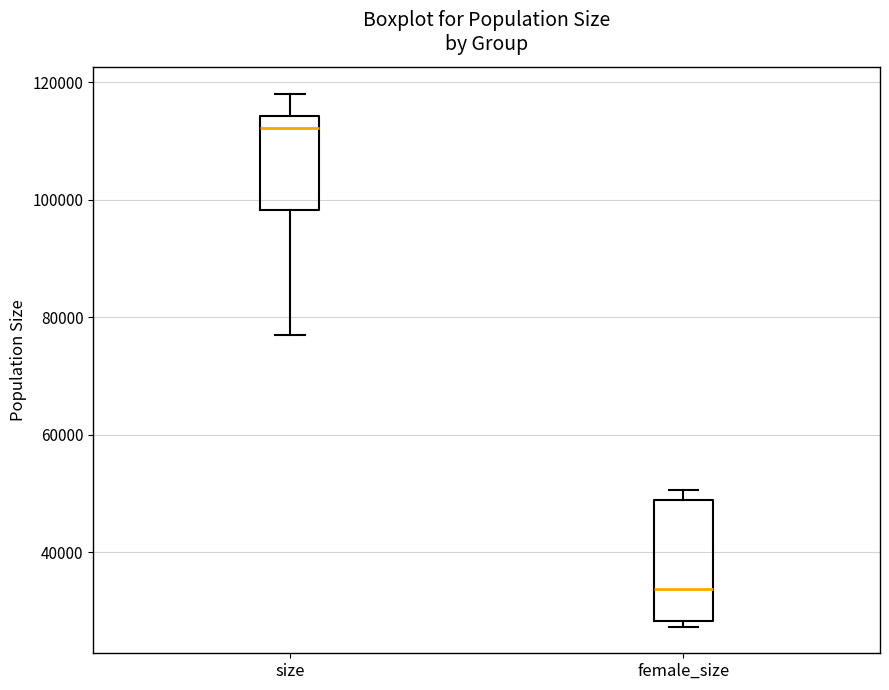

Which box has the highest median line?

size